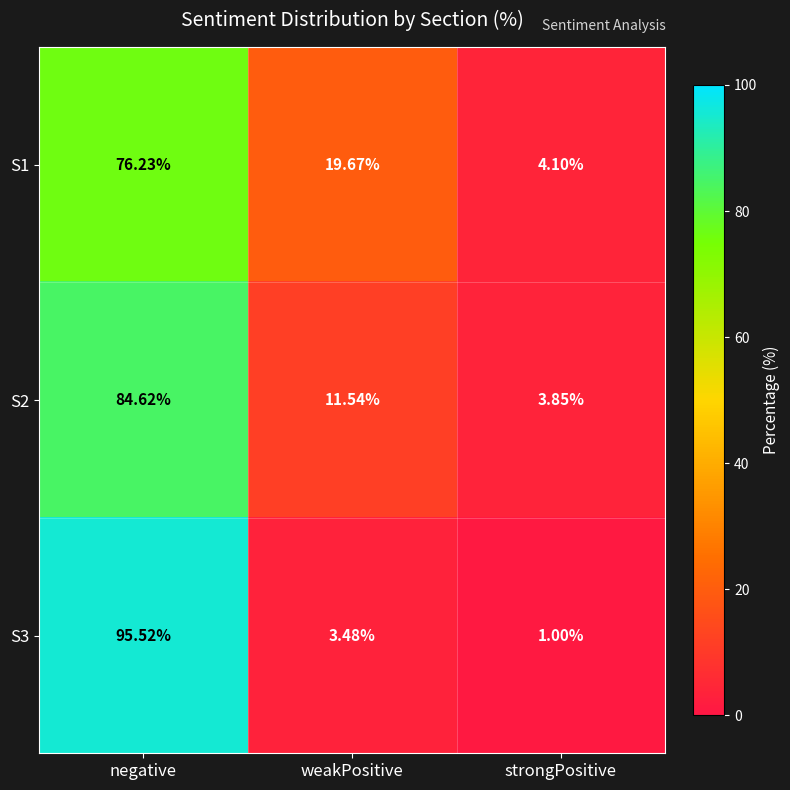

Rank the categories by S2 value from lowest to highest.

strongPositive, weakPositive, negative